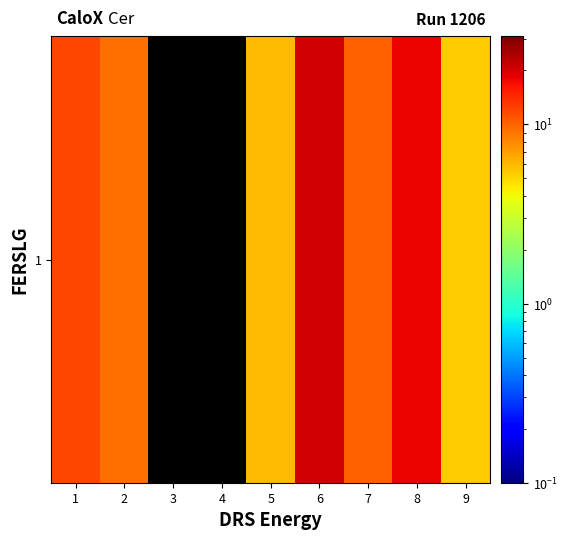

List the labels in order of value, largest first.

3, 4, 6, 8, 1, 7, 2, 5, 9